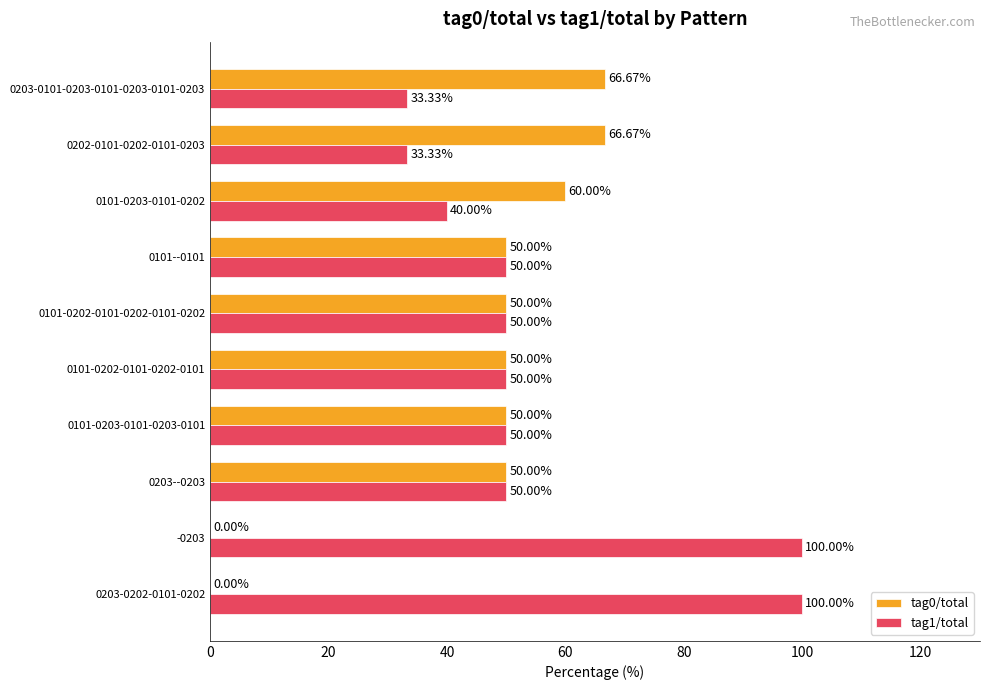

Which series has the largest total across all categories?

tag1/total